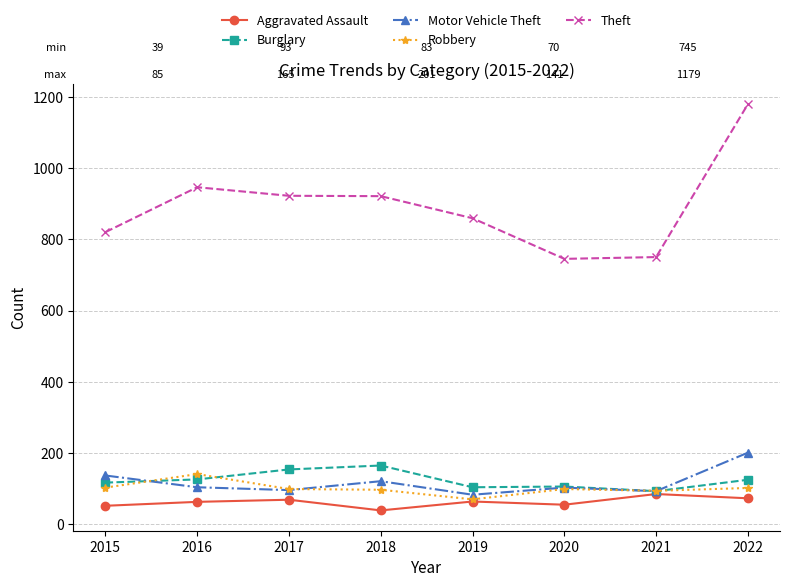

True or false: Theft and Motor Vehicle Theft intersect in this chart.

False